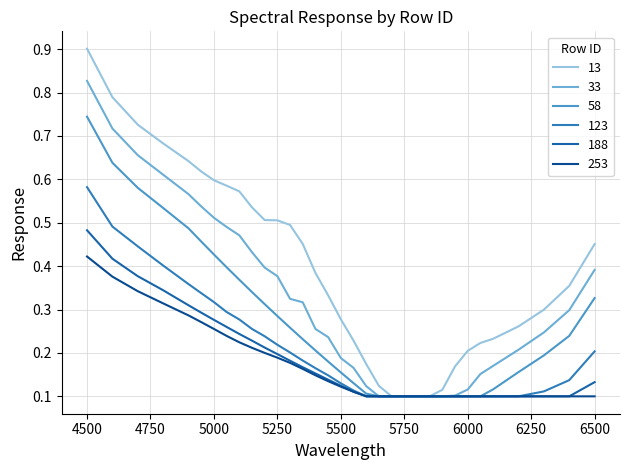

True or false: 123 and 33 intersect in this chart.

False